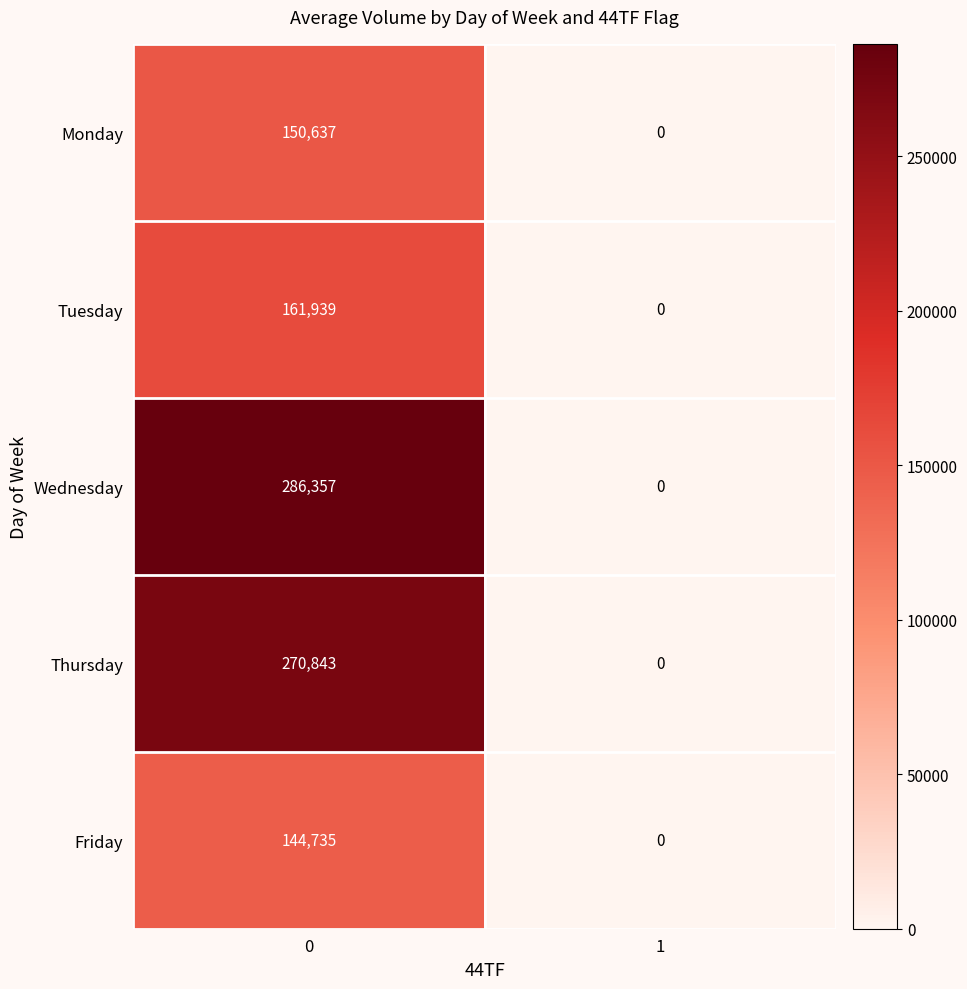

List the series in order of their peak value, lowest first.

Friday, Monday, Tuesday, Thursday, Wednesday